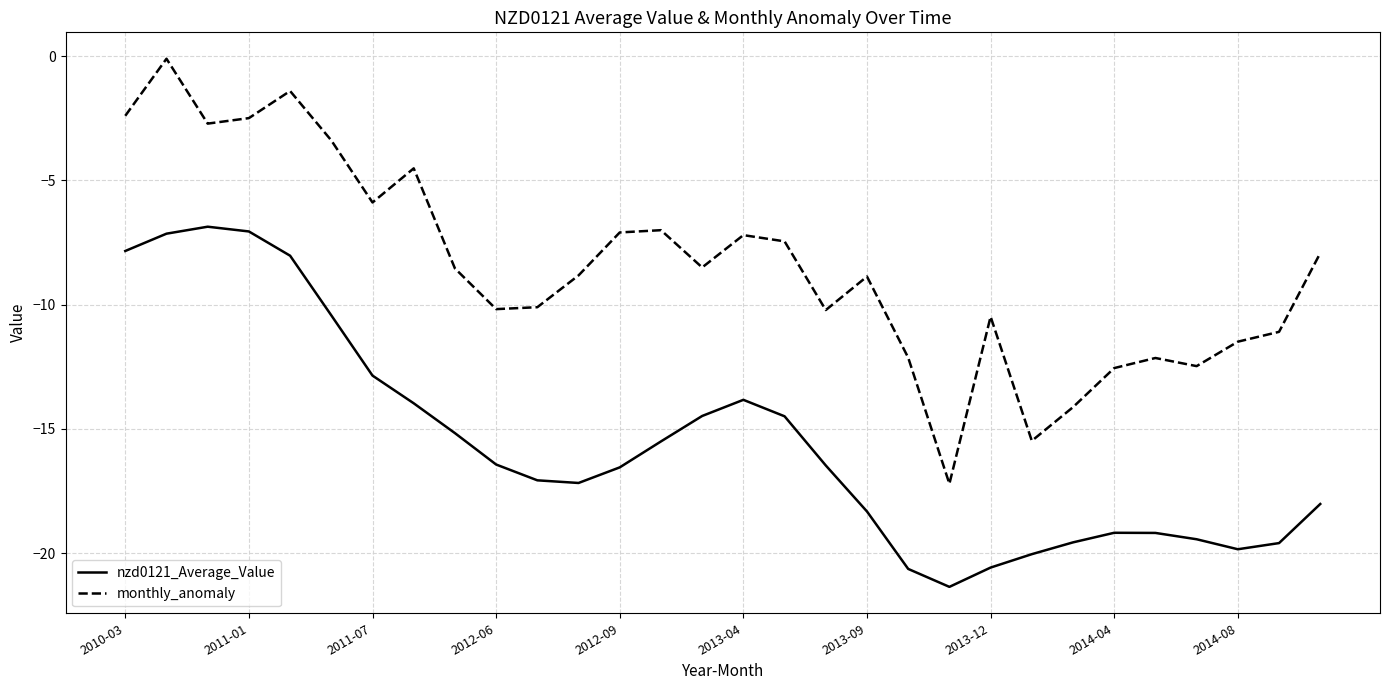

Which series has the largest range (max minus min)?

monthly_anomaly